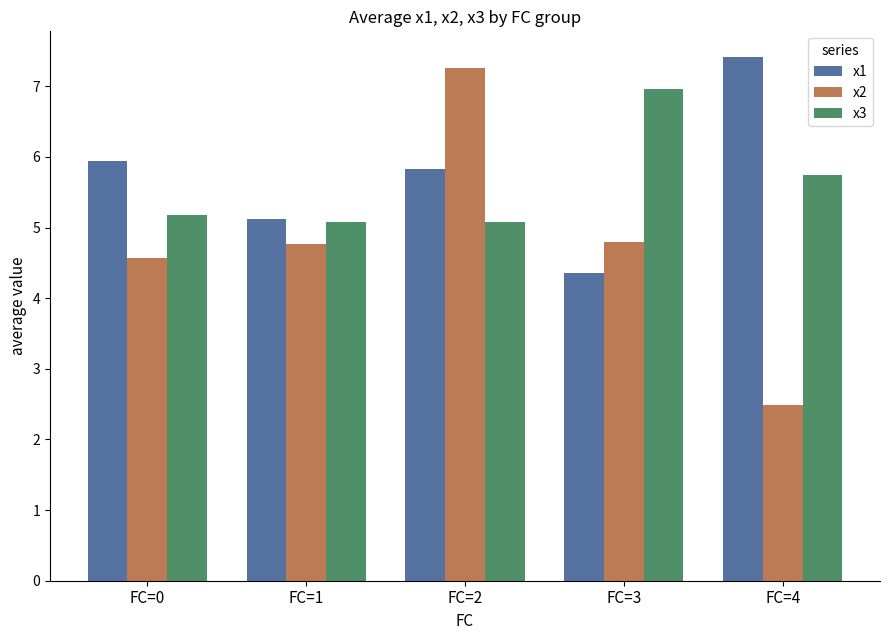

At which label is x2 closest to 4?

FC=0